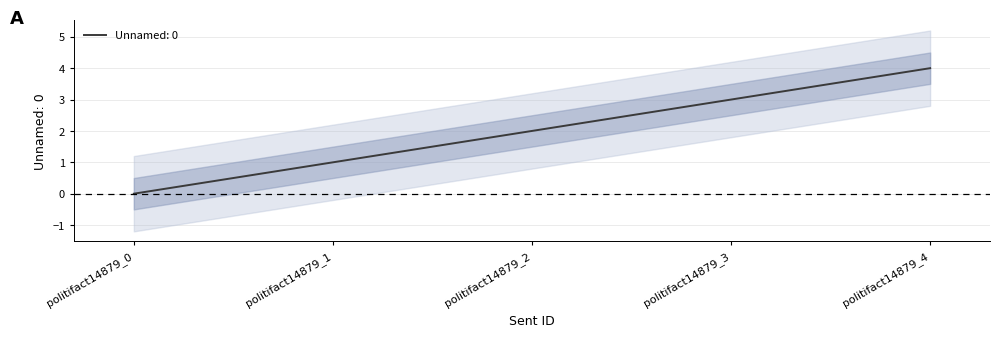

Where is the data nearest to the value 2?

politifact14879_2